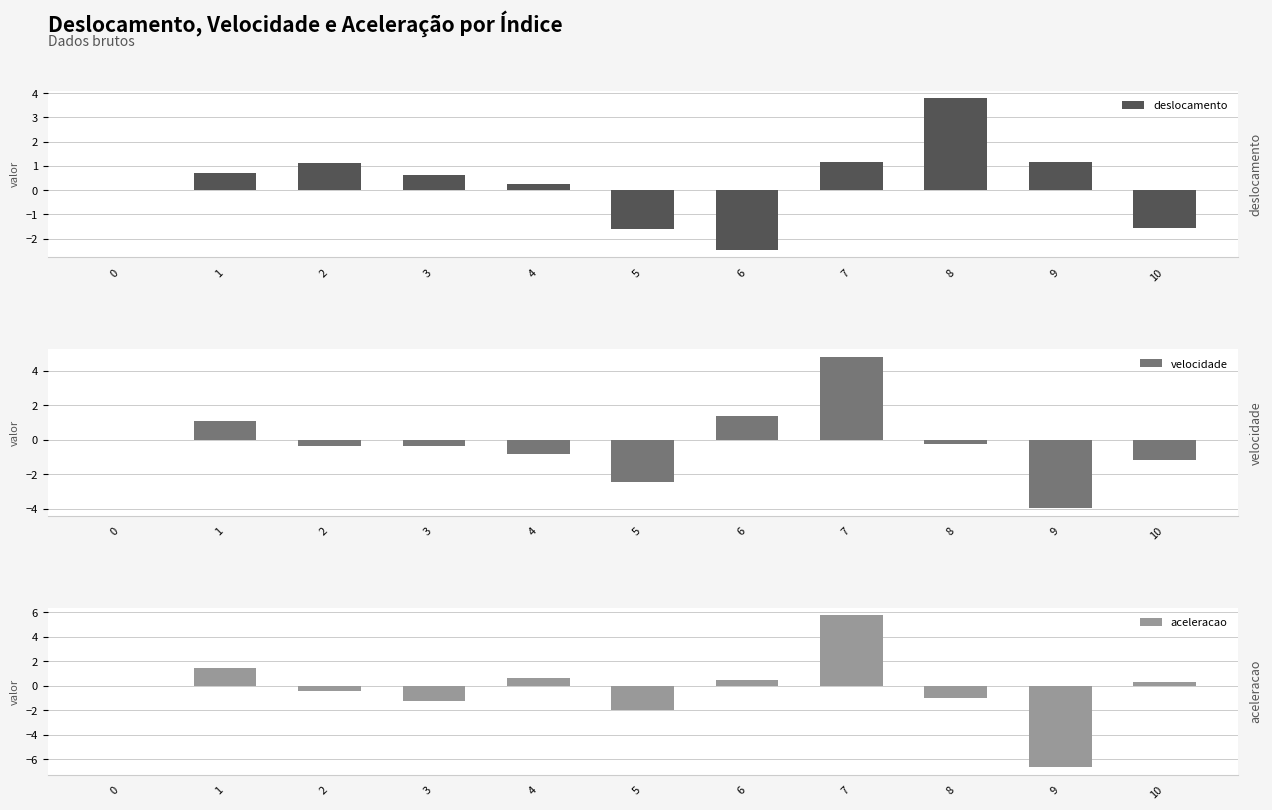

What is the average value of the aceleracao series?

-0.2